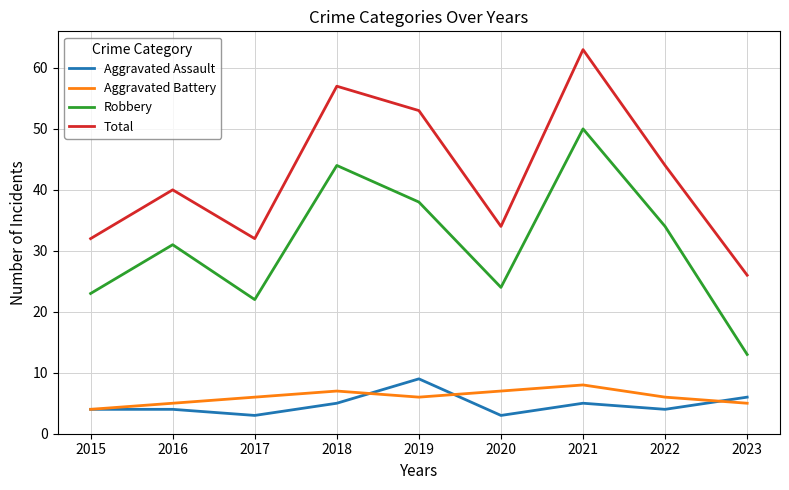

Rank the series by their maximum value, from lowest to highest.

Aggravated Battery, Aggravated Assault, Robbery, Total